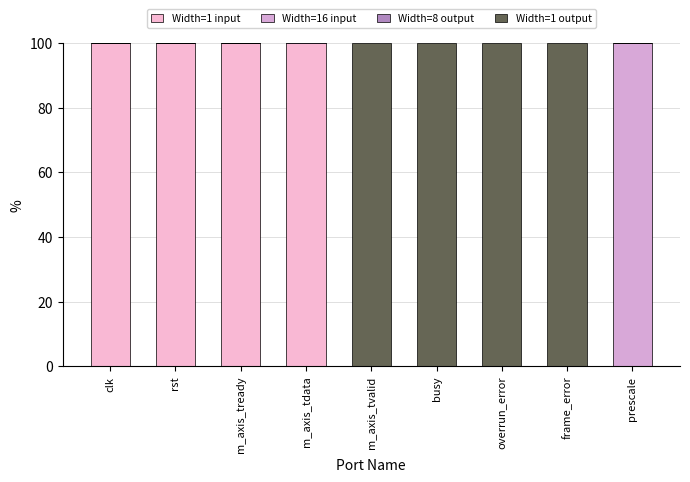

Which series has the largest total across all categories?

Width=1 input